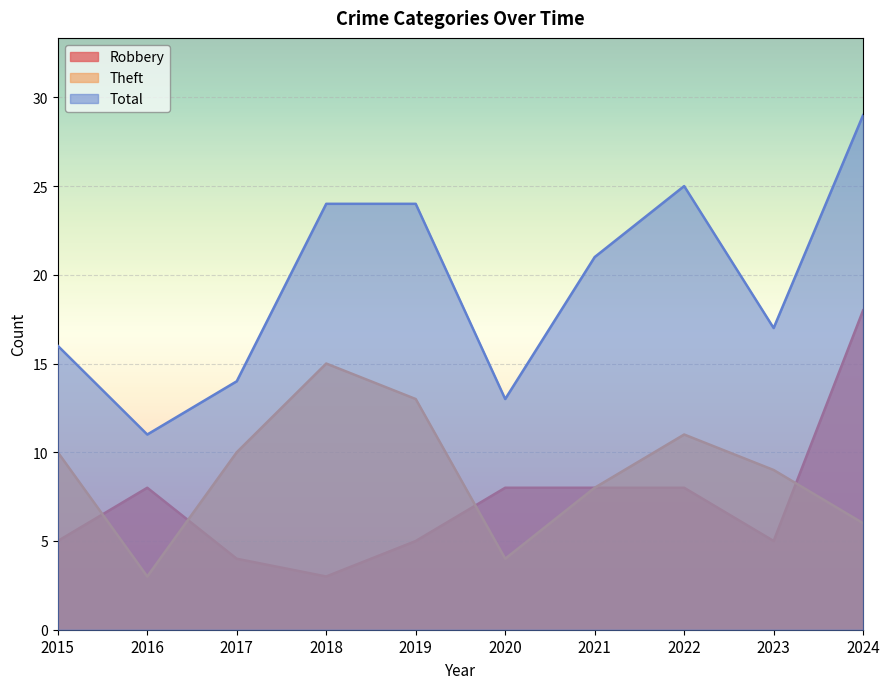

Which series ends up on top after the final intersection of Robbery and Theft?

Robbery